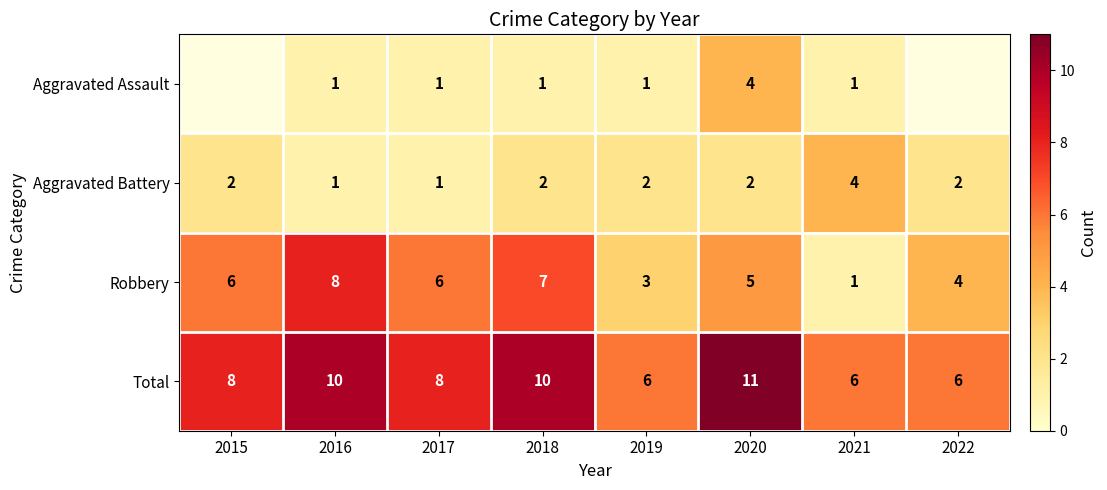

How many Aggravated Battery values are between 2 and 3?

5